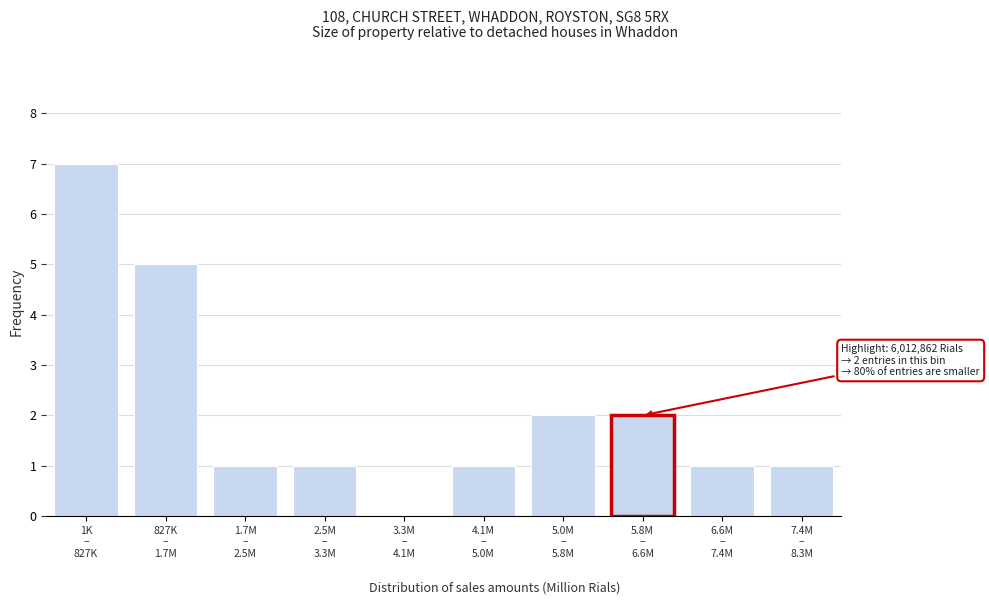

What is the maximum value shown in the chart?

7